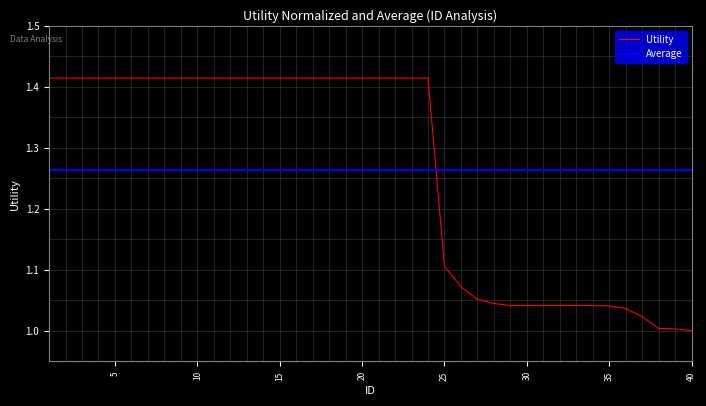

What is the value of the 7th point from the left?

1.4